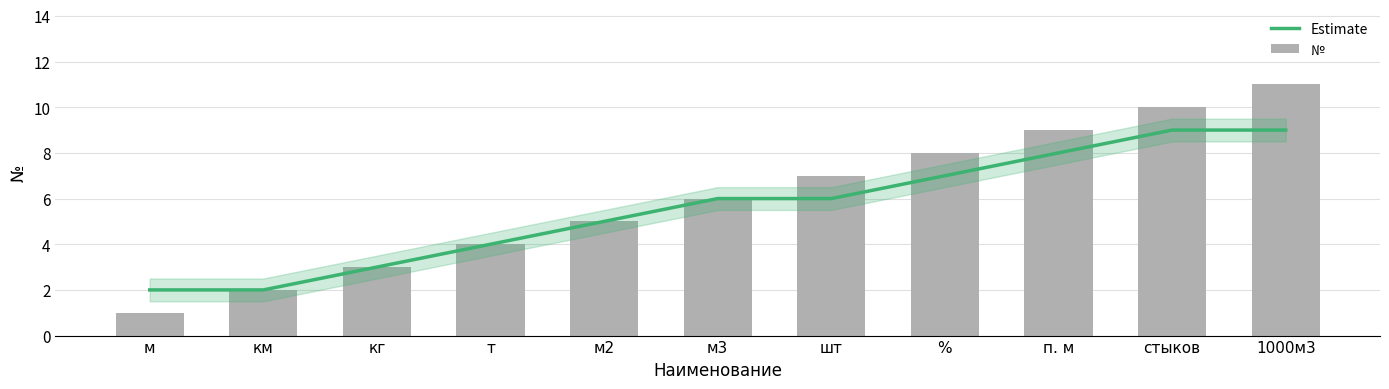

What is the approximate value of № at 1000м3, to the nearest 5?

10